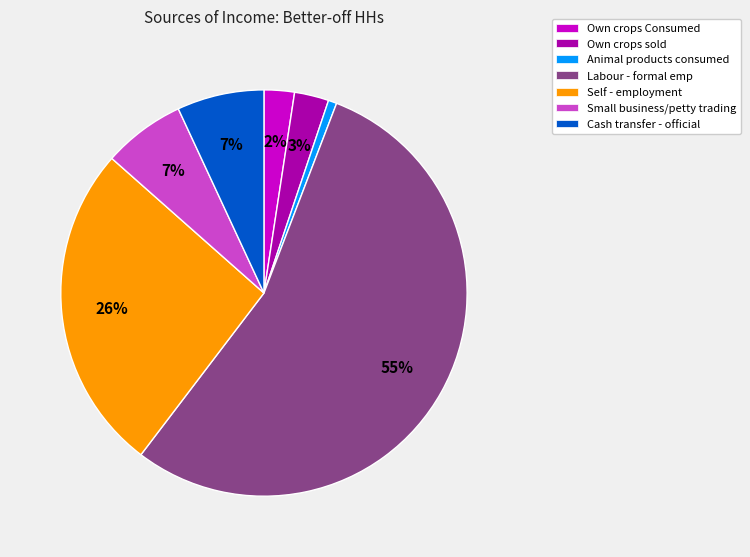

The Animal products consumed slice represents 1% of the pie. True or false?

True